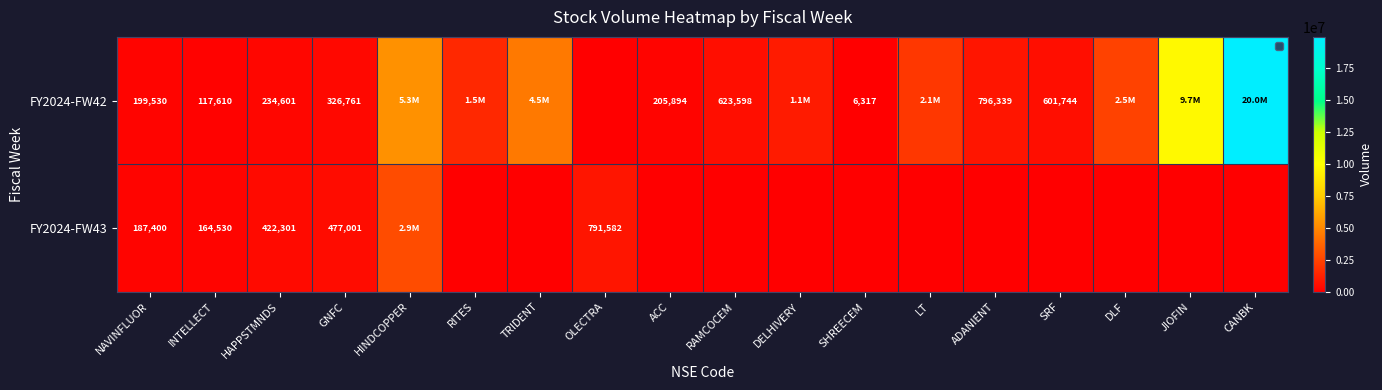

The FY2024-FW42 series shows 91519 at ACC. True or false?

False